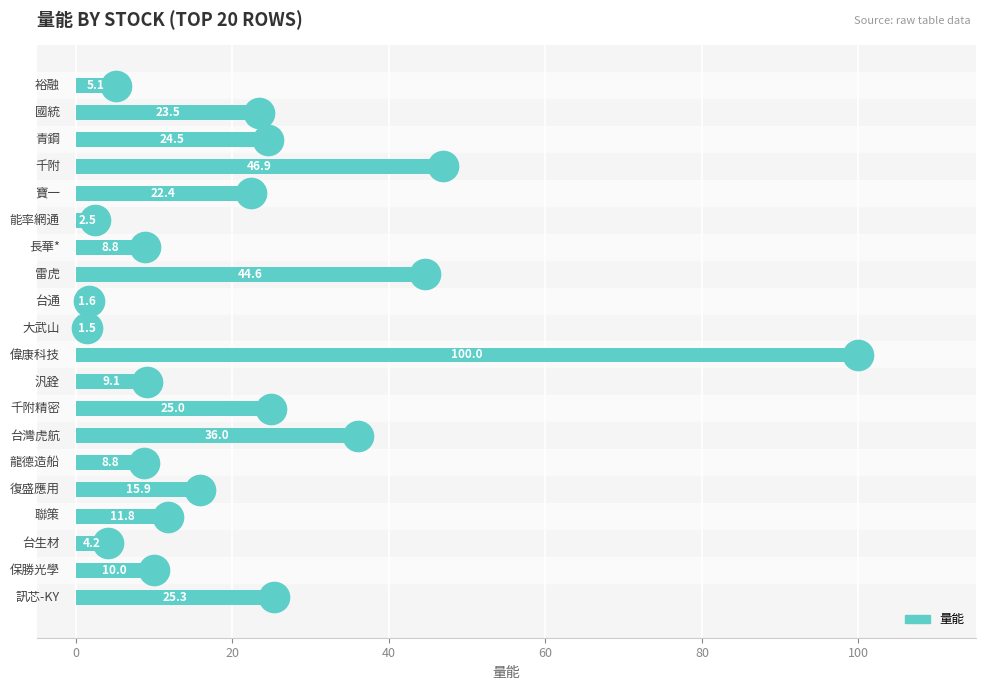

Count the number of data series in this chart.

1